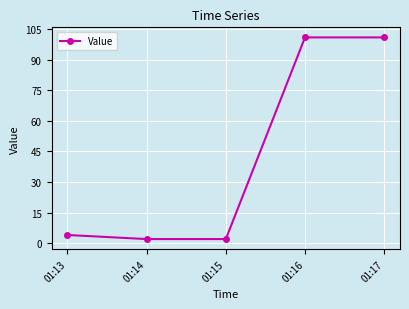

What is the sum of the values at 01:13 and 01:16?

105